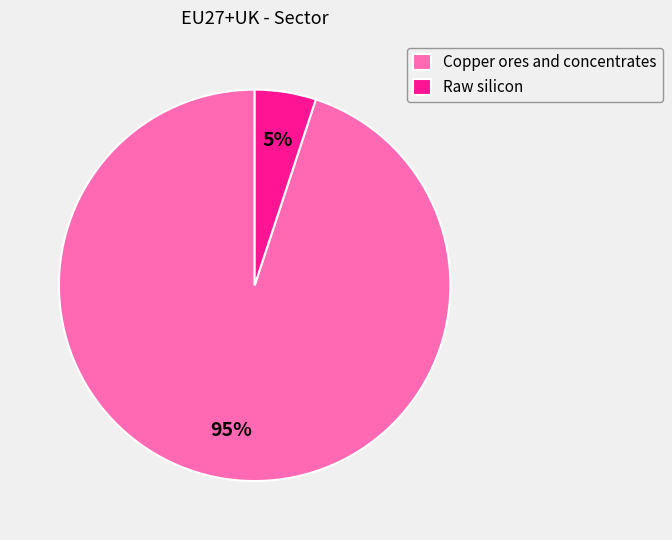

Count the number of slices in the pie.

2